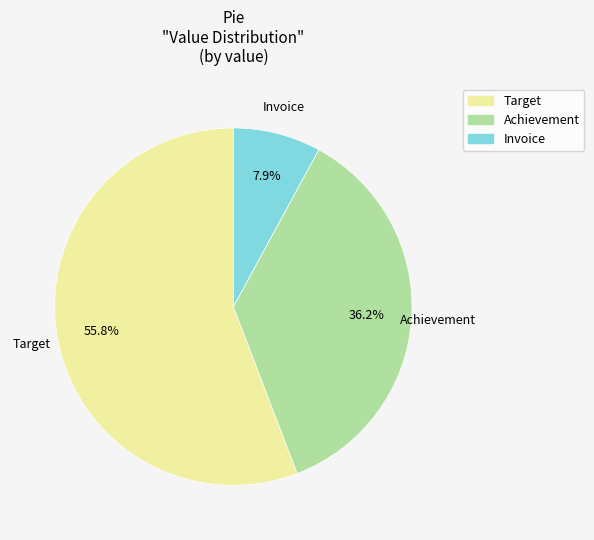

Which category has the smallest portion of the pie?

Invoice